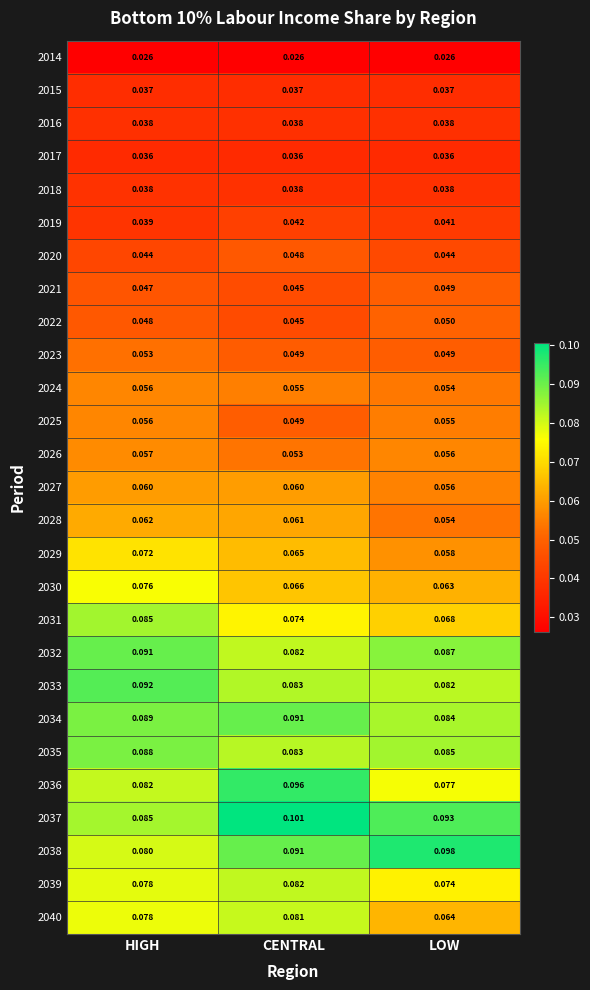

At which category does the chart reach its peak across all series?

CENTRAL